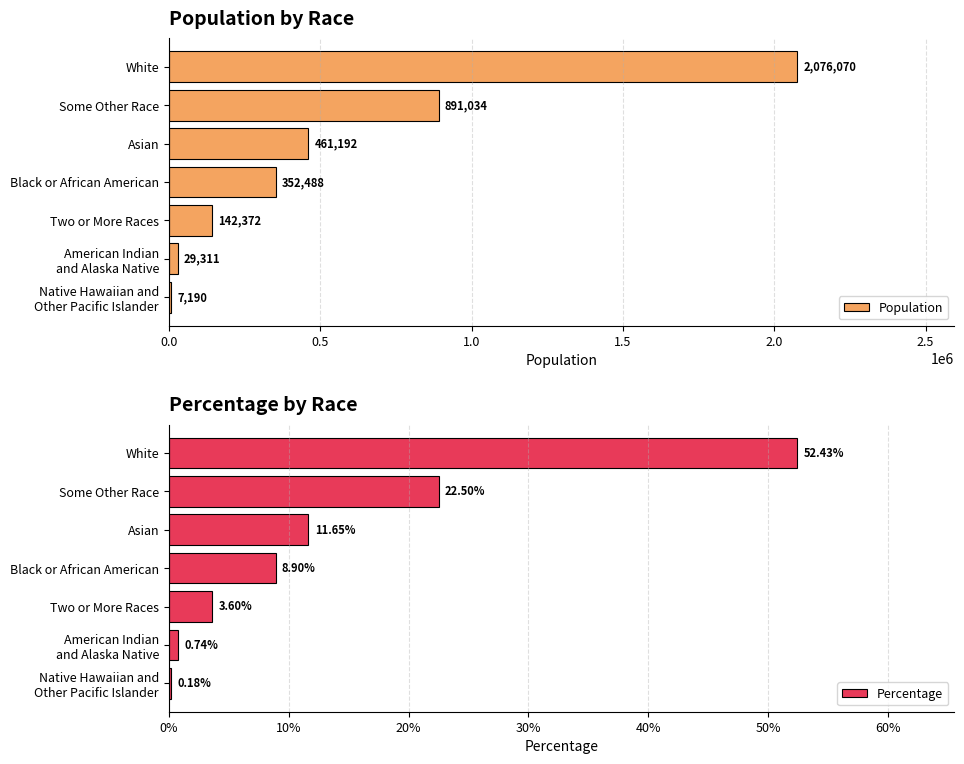

The value of Population at Some Other Race is 1589174. True or false?

False